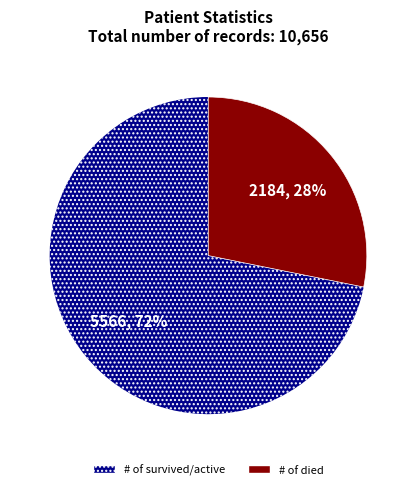

To the nearest percent, what is the average slice percentage?

50%